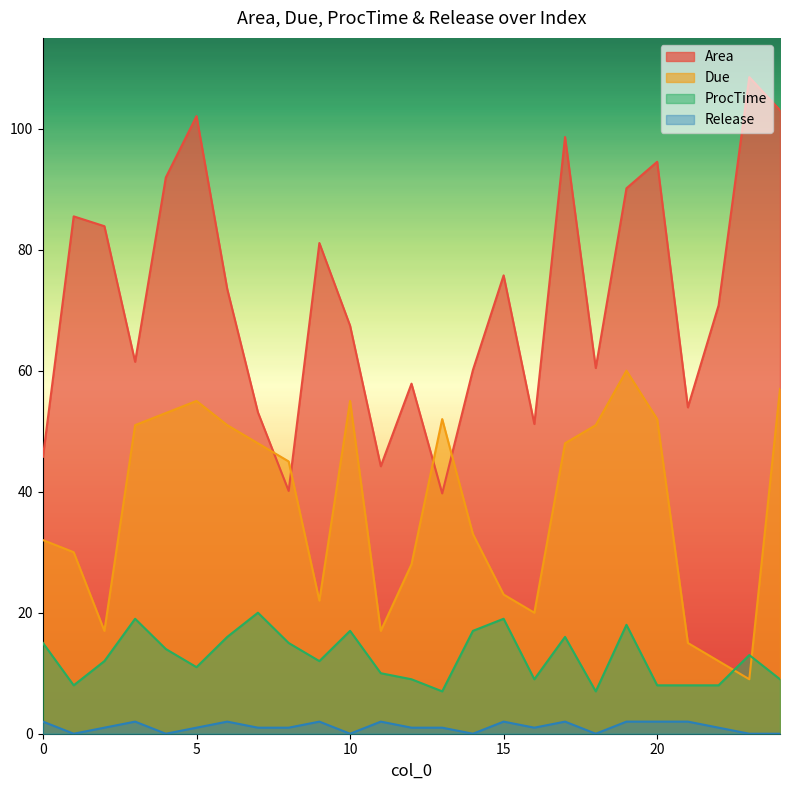

What is the difference between the maximum and minimum values in the Area series?

68.8